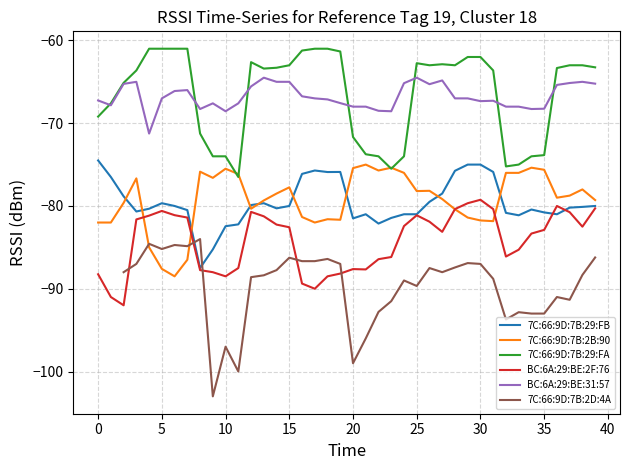

How many interior local peaks does the 7C:66:9D:7B:2B:90 series have?

10